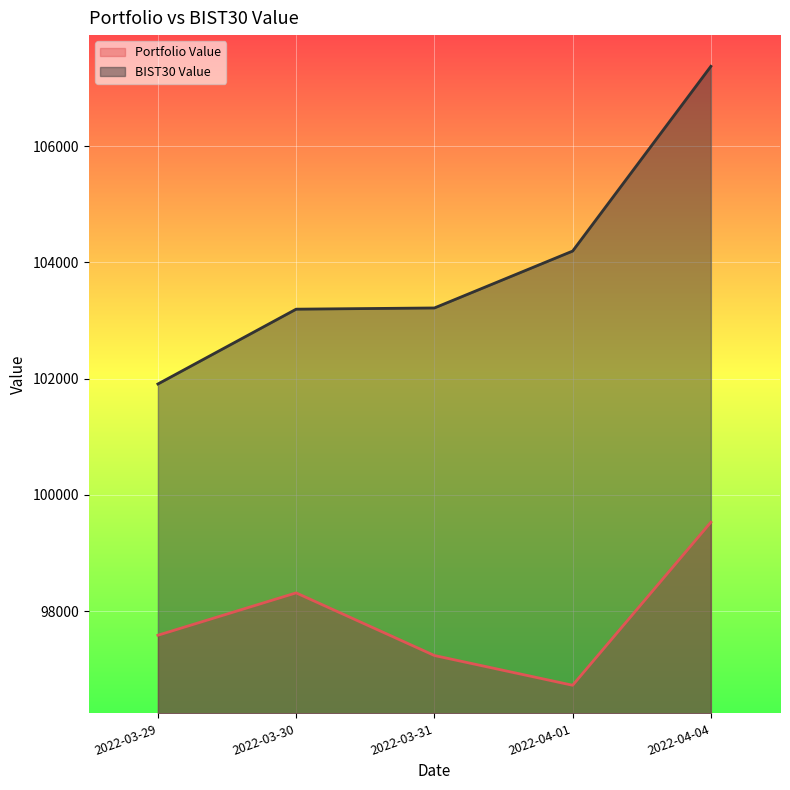

At which category is the sum across all series the highest?

2022-04-04